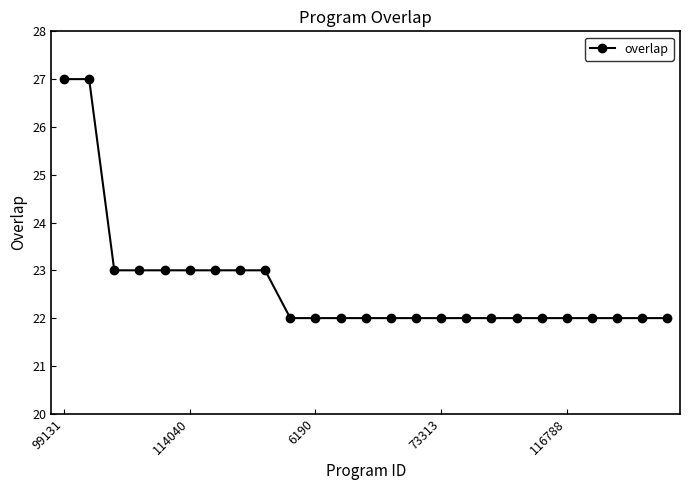

Reading right to left, extract all data points from this chart.

22	22	22	22	22	22	22	22	22	22	22	22	22	22	22	22	23	23	23	23	23	23	23	27	27